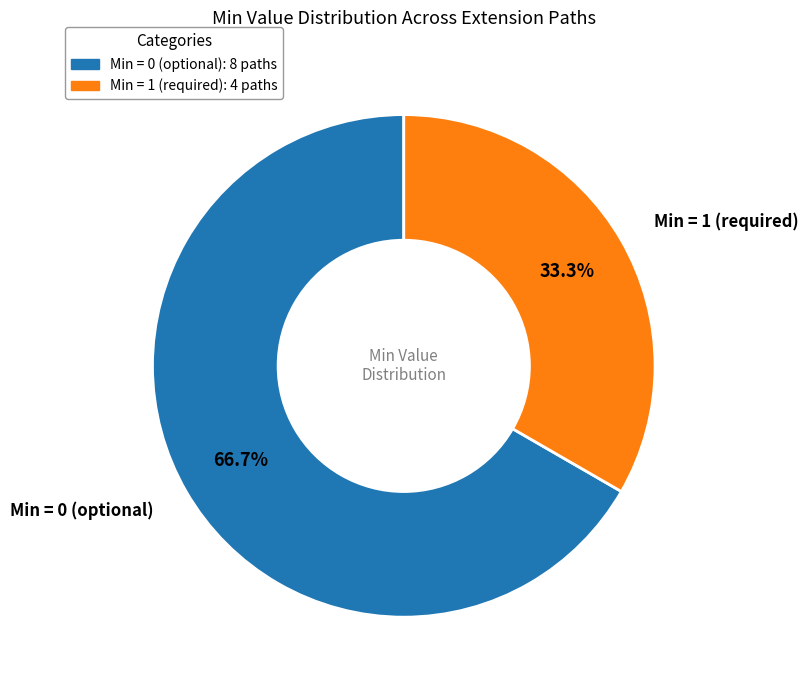

Is there a majority slice in this chart?

Yes